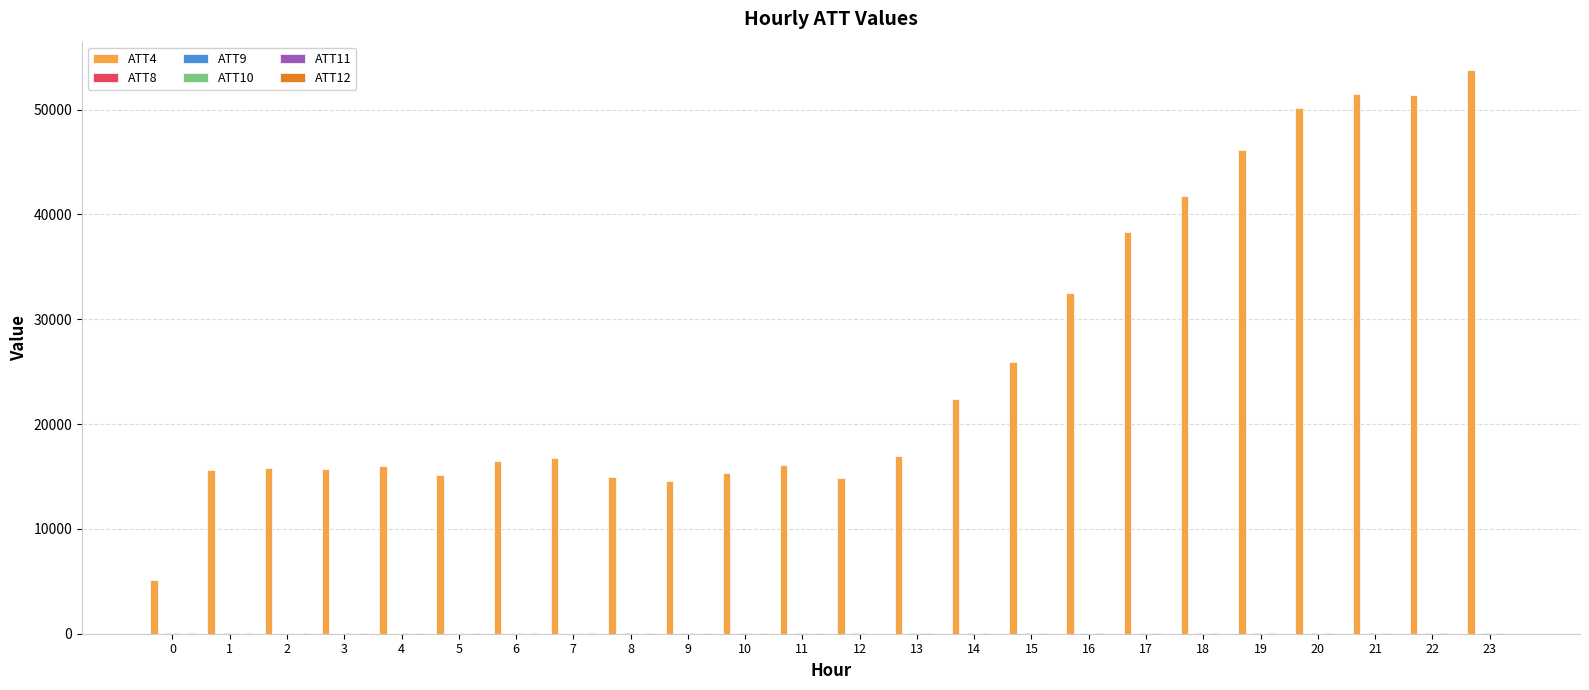

What is the value of the ATT12 bar at the 7th from the left?

37.9